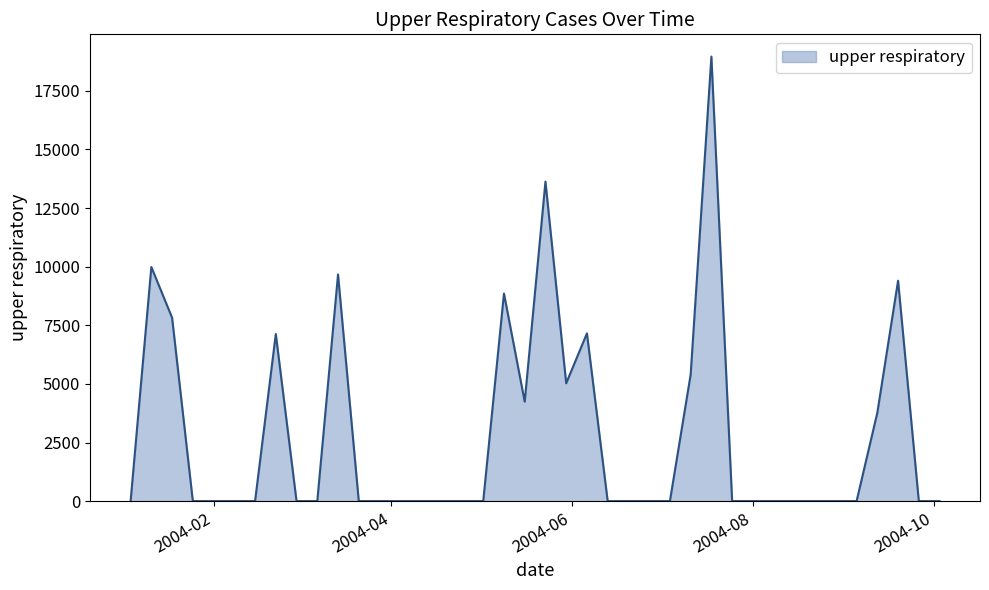

What is the difference between the maximum and minimum values?

18963.9